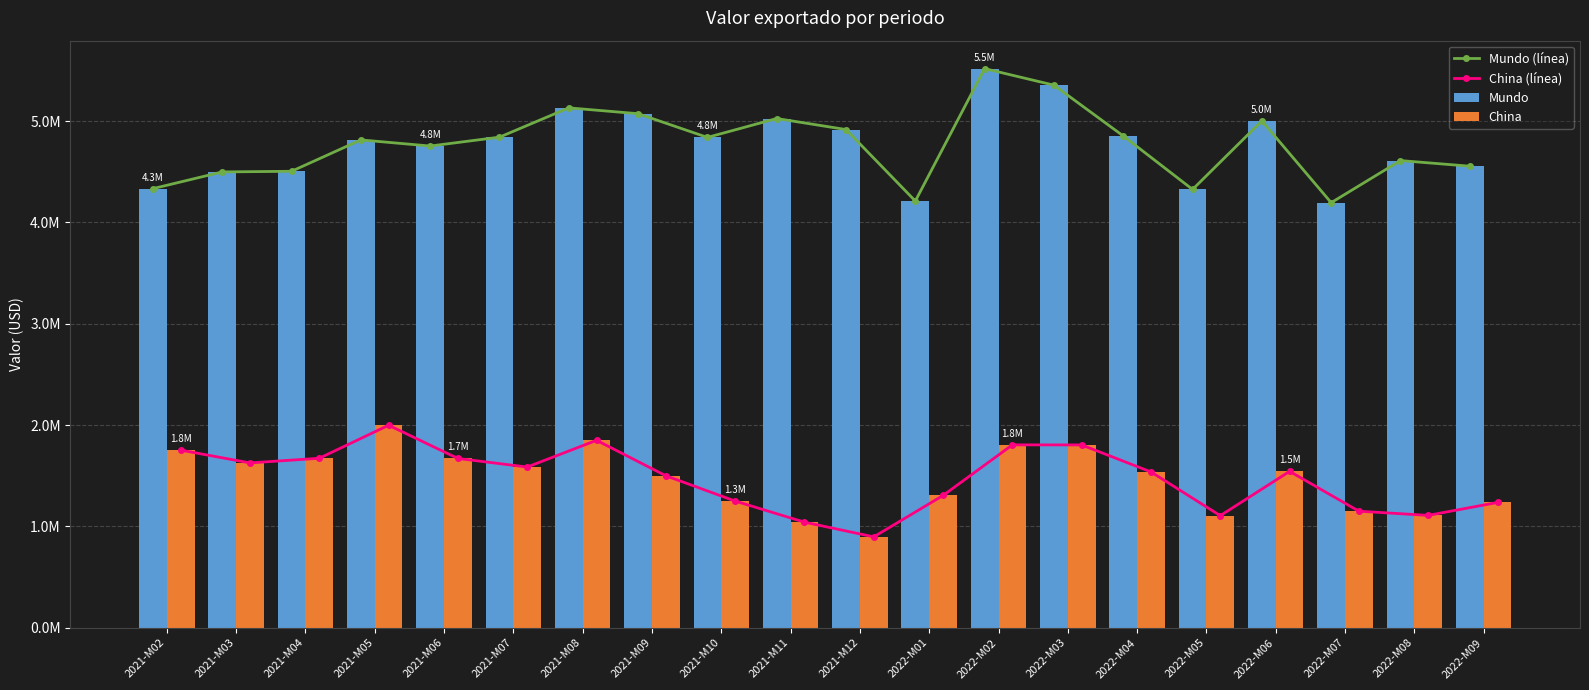

Does the chart contain stacked bars?

No